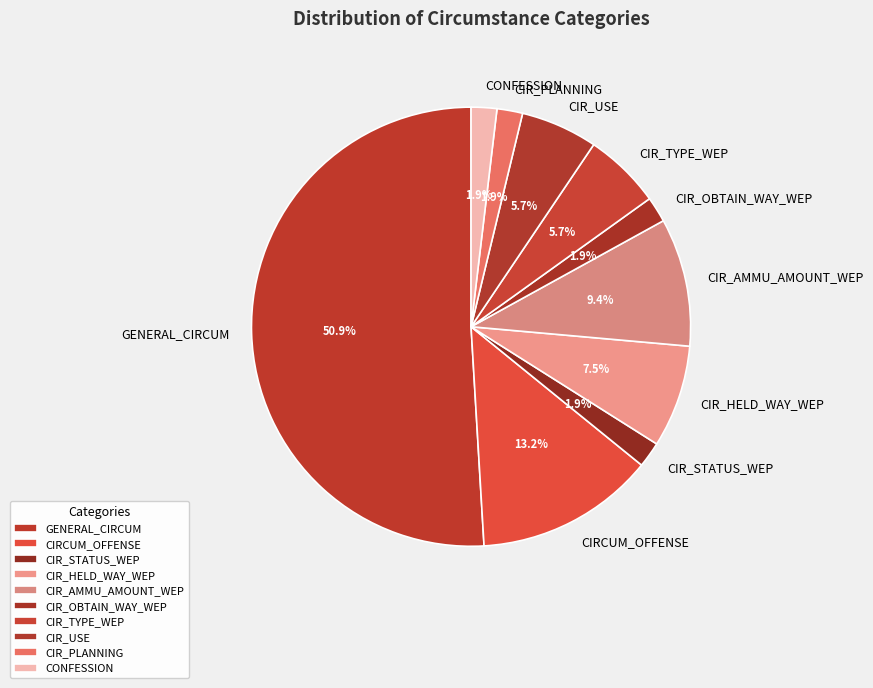

Between CIR_HELD_WAY_WEP and CONFESSION, which is larger?

CIR_HELD_WAY_WEP